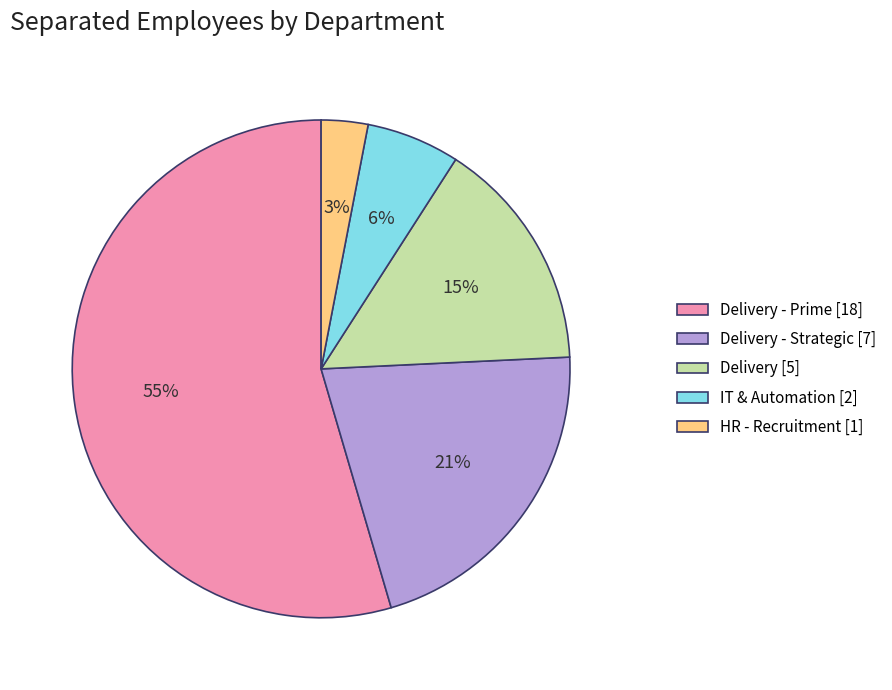

To the nearest percent, what is the difference between the largest and smallest slice percentages?

52%